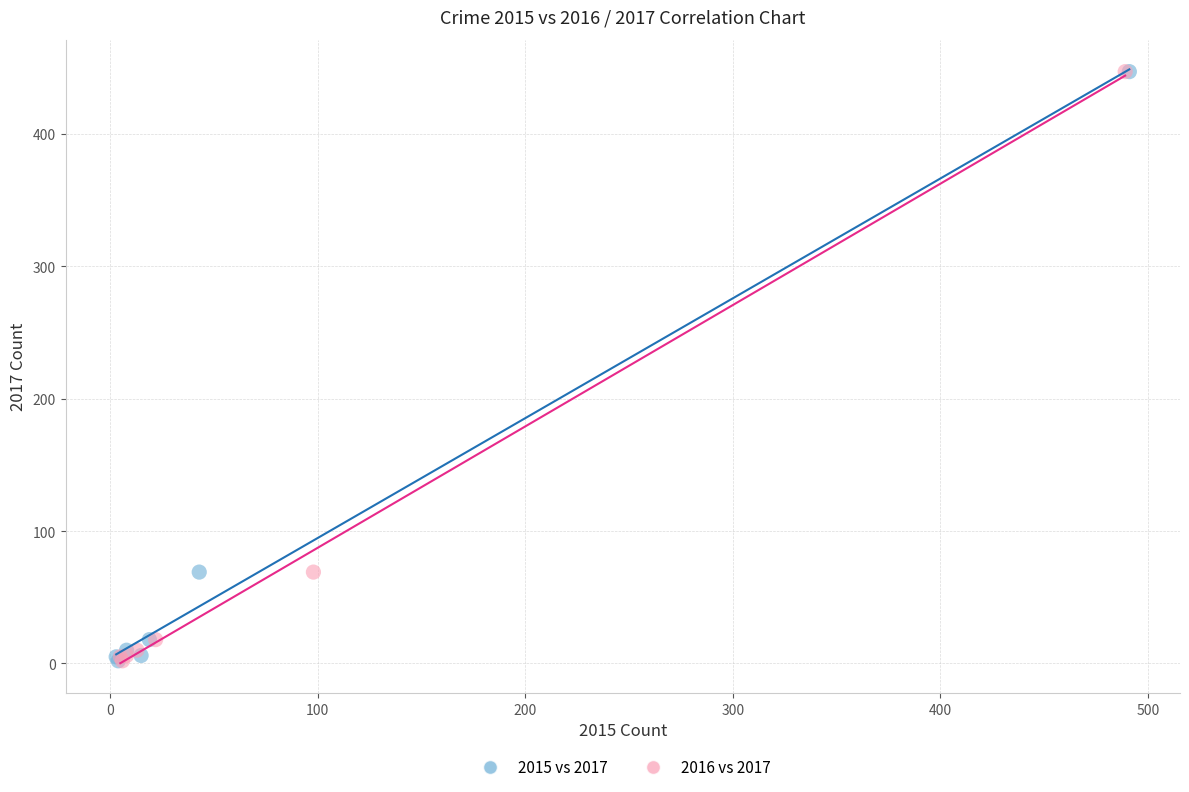

What are all the series names shown in the legend?

2015 vs 2017, 2016 vs 2017